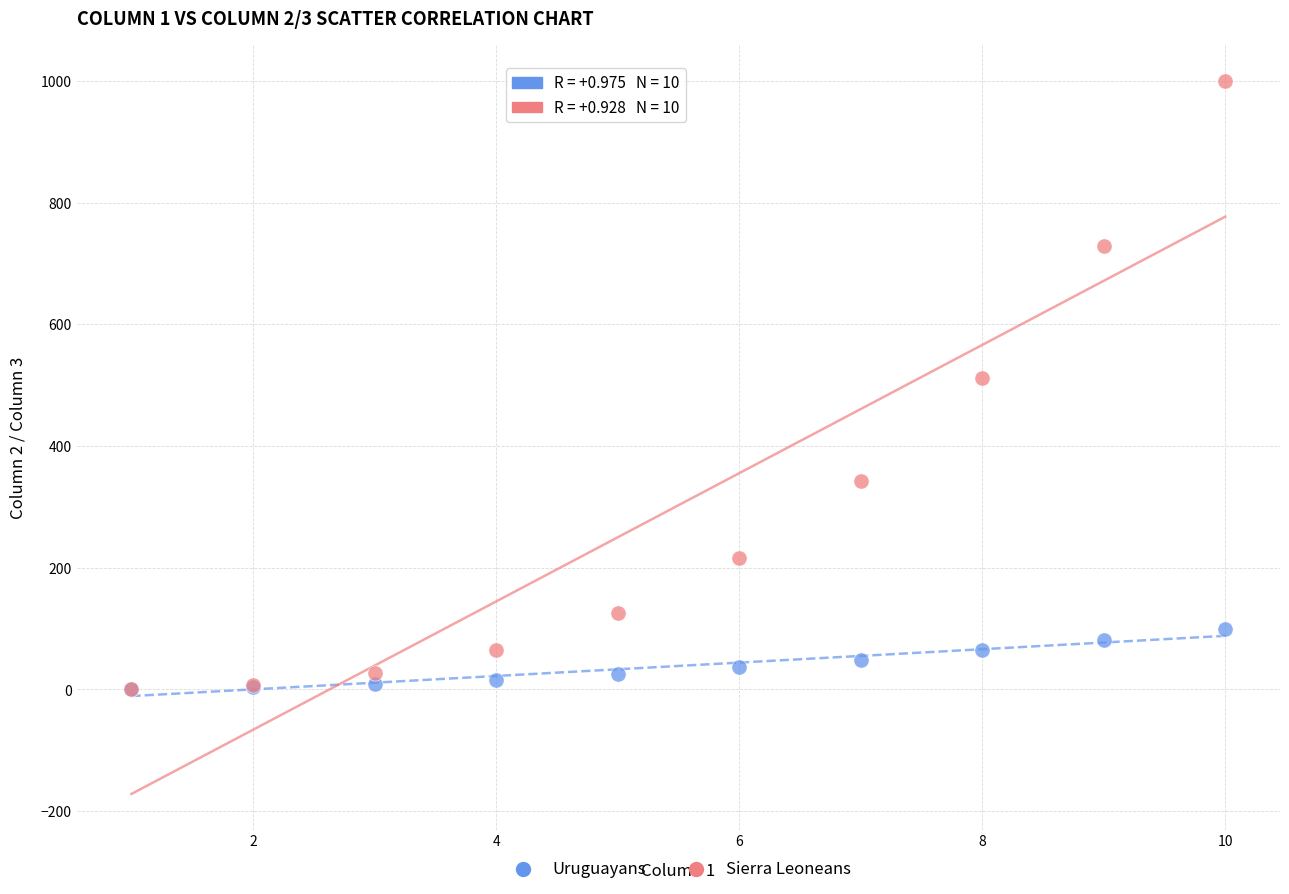

What are all the series names shown in the legend?

Uruguayans, Sierra Leoneans